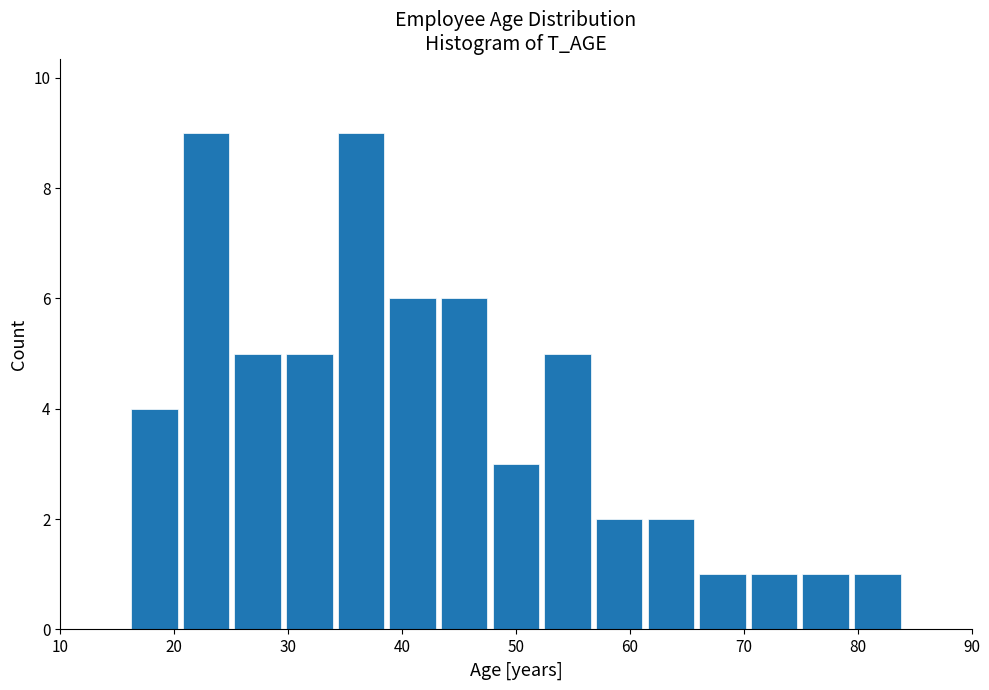

Reading left to right, transcribe this chart: for each bar, give the range it covers on the x-axis and its height. Neither the bar edges nor the heights are printed on the chart, so give them approximately, as read against the axes.

16 to 21: 4
21 to 25: 9
25 to 30: 5
30 to 34: 5
34 to 39: 9
39 to 43: 6
43 to 48: 6
48 to 52: 3
52 to 57: 5
57 to 61: 2
61 to 66: 2
66 to 70: 1
70 to 75: 1
75 to 79: 1
79 to 84: 1